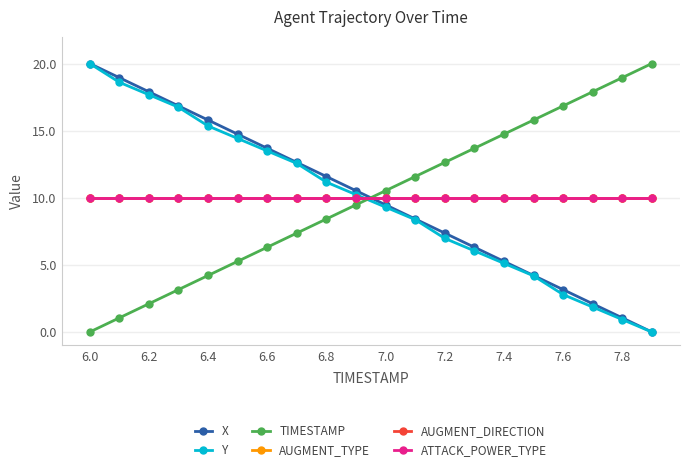

Reading right to left, transcribe all the data shown in this chart.

X: 0.0	1.1	2.1	3.2	4.2	5.3	6.3	7.4	8.4	9.5	10.5	11.6	12.6	13.7	14.7	15.8	16.8	17.9	18.9	20.0
Y: 0.0	0.9	1.9	2.8	4.2	5.1	6.0	7.0	8.4	9.3	10.2	11.2	12.6	13.5	14.4	15.3	16.7	17.7	18.6	20.0
TIMESTAMP: 20.0	18.9	17.9	16.8	15.8	14.7	13.7	12.6	11.6	10.5	9.5	8.4	7.4	6.3	5.3	4.2	3.2	2.1	1.1	0.0
AUGMENT_TYPE: 10.0	10.0	10.0	10.0	10.0	10.0	10.0	10.0	10.0	10.0	10.0	10.0	10.0	10.0	10.0	10.0	10.0	10.0	10.0	10.0
AUGMENT_DIRECTION: 10.0	10.0	10.0	10.0	10.0	10.0	10.0	10.0	10.0	10.0	10.0	10.0	10.0	10.0	10.0	10.0	10.0	10.0	10.0	10.0
ATTACK_POWER_TYPE: 10.0	10.0	10.0	10.0	10.0	10.0	10.0	10.0	10.0	10.0	10.0	10.0	10.0	10.0	10.0	10.0	10.0	10.0	10.0	10.0